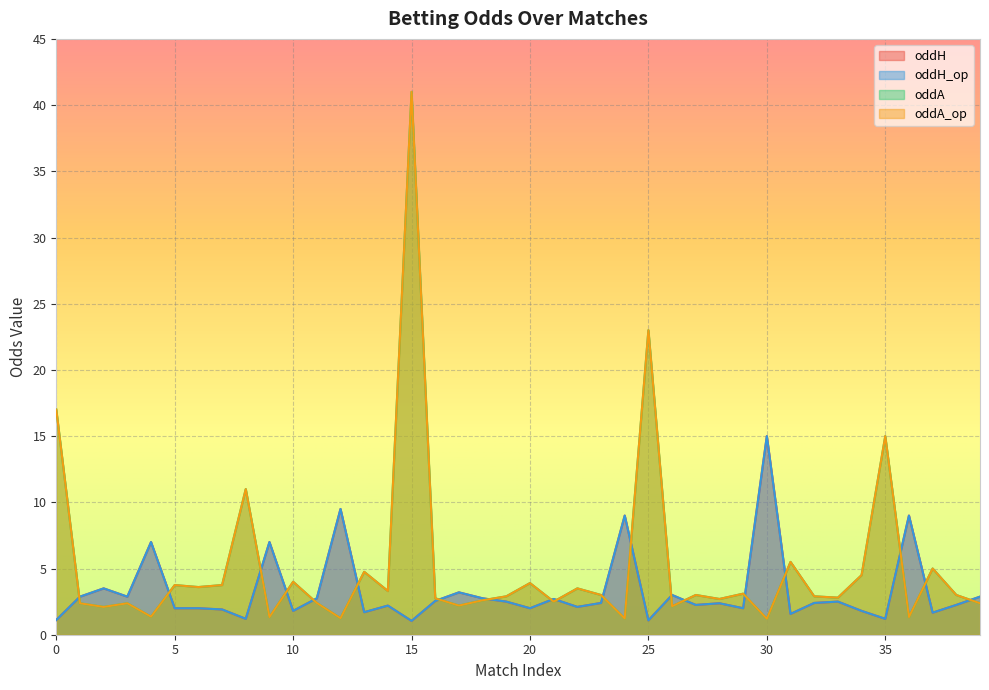

At which category does oddH reach its first local peak?

2